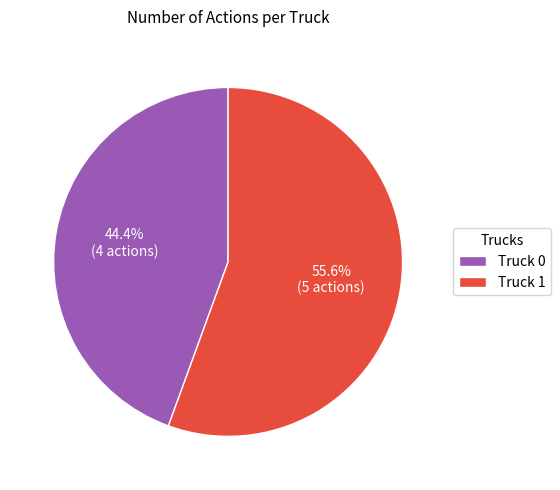

Is the sum of Truck 1 and Truck 0 greater than half?

Yes